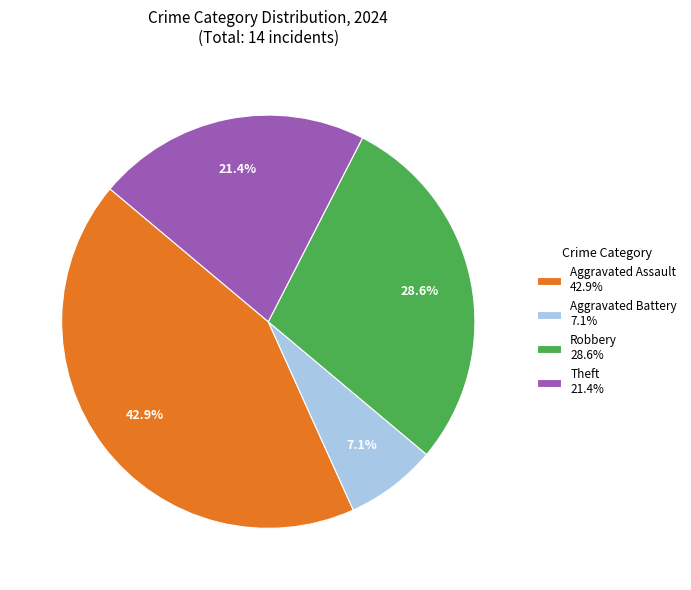

Rank the categories by value from lowest to highest.

Aggravated Battery 7.1%, Theft 21.4%, Robbery 28.6%, Aggravated Assault 42.9%